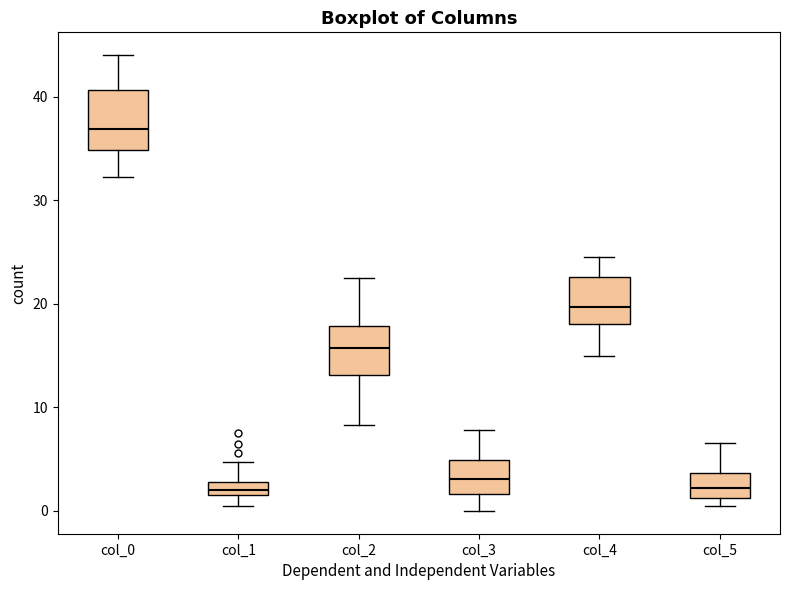

Where does the lower whisker of the box for col_1 end on the y-axis? The values are not printed on the chart, so give them approximately, as read against the axis.

0